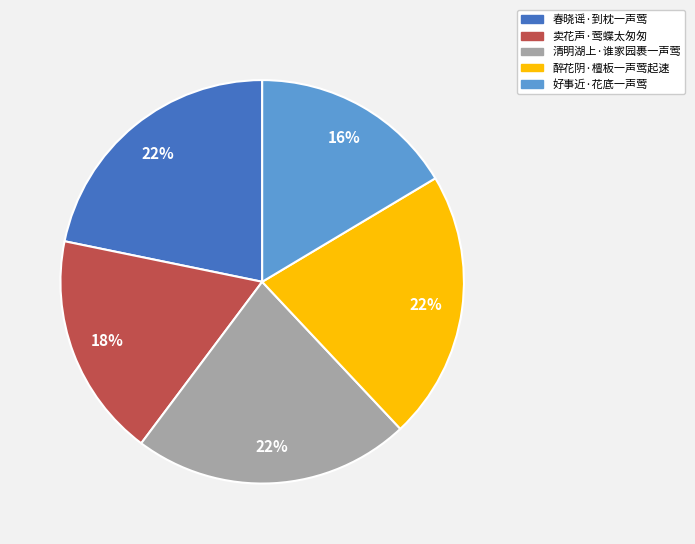

What percentage is the 醉花阴·檀板一声莺起速 slice, to the nearest percent?

22%